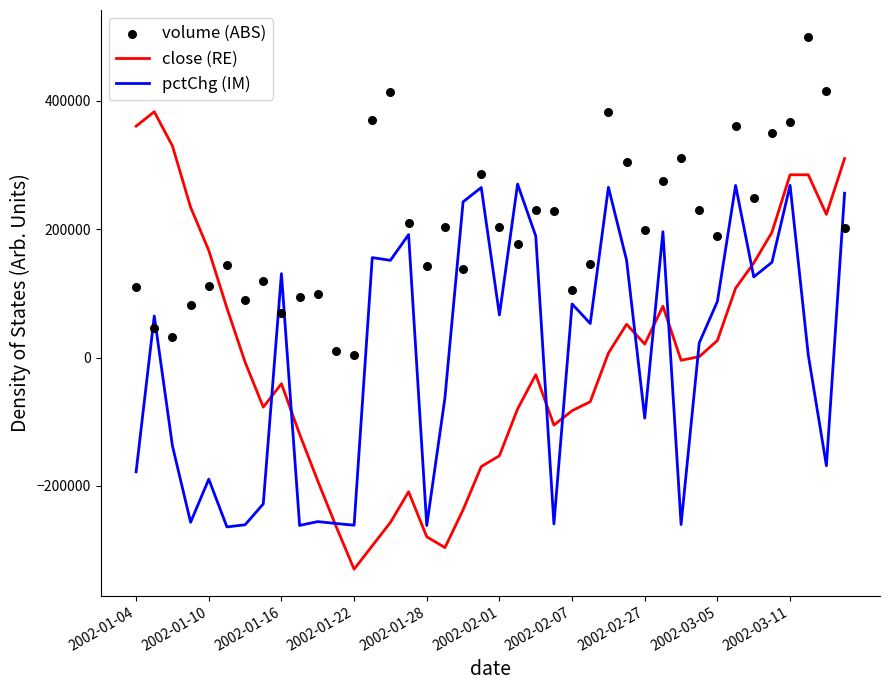

Is the value of volume (ABS) at 27 greater than the value of pctChg (IM) at 26?

Yes